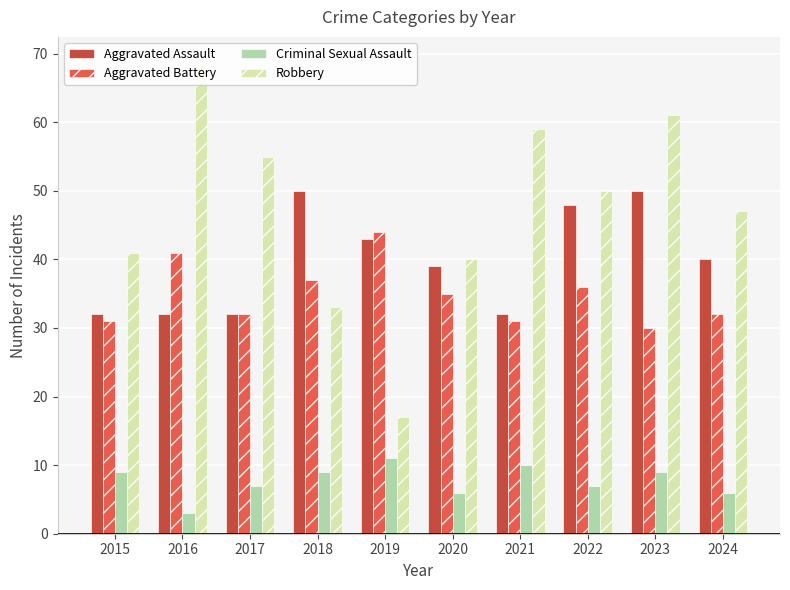

What is the value of the Aggravated Battery bar at the 2nd from the left?

41